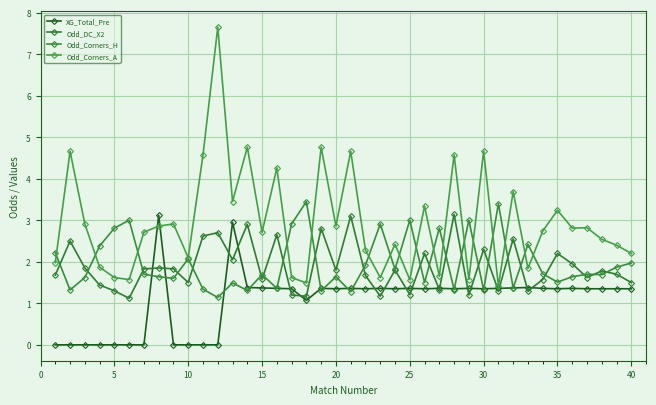

What is the difference between the second highest and second lowest values in the Odd_Corners_H series?

2.1